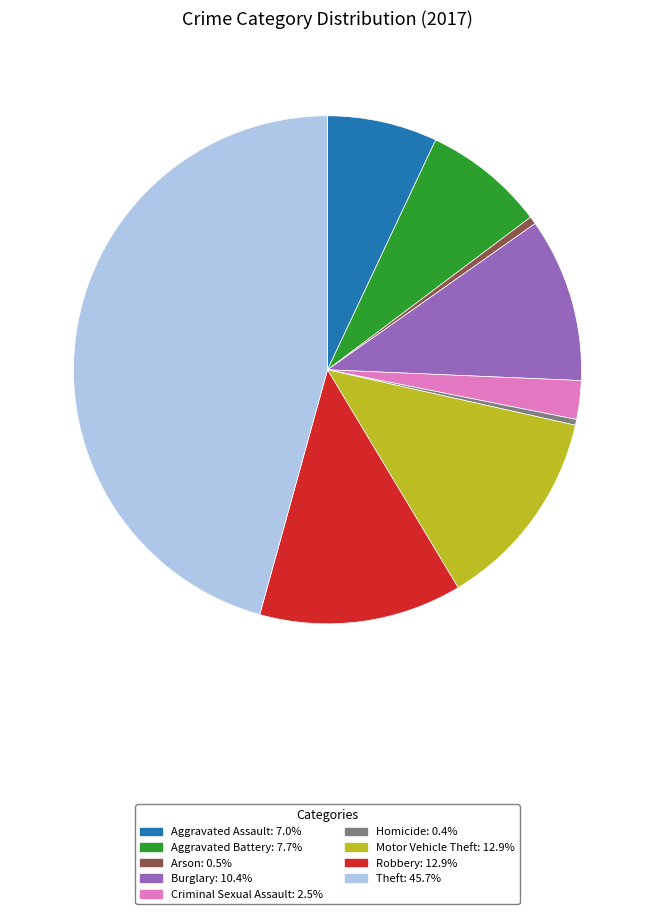

Which slice is the largest?

Theft